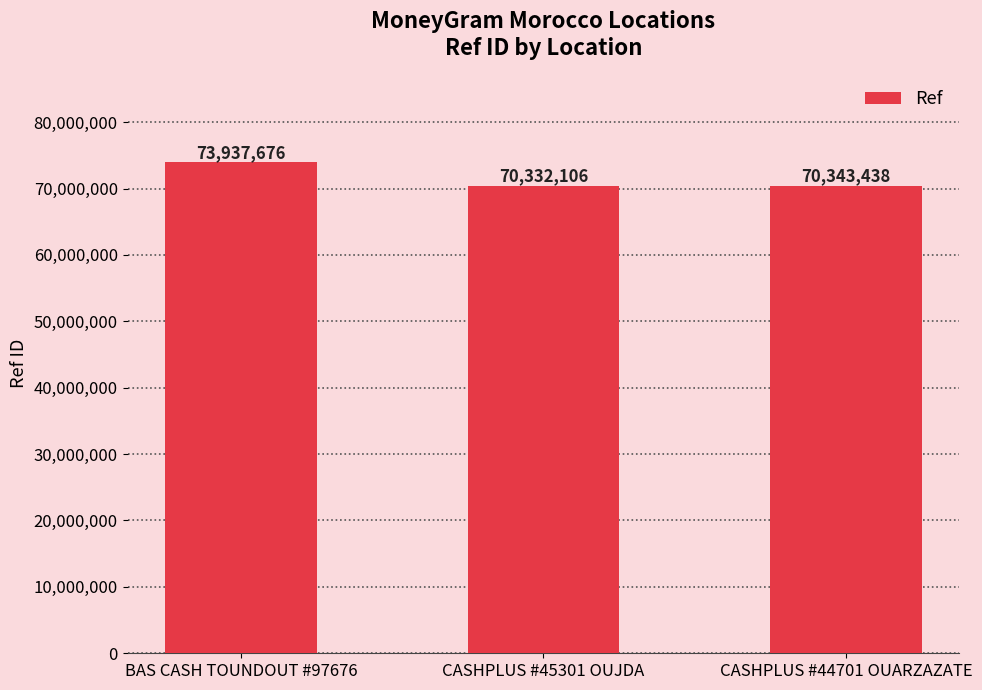

Which label corresponds to the smallest value in the chart?

CASHPLUS #45301 OUJDA